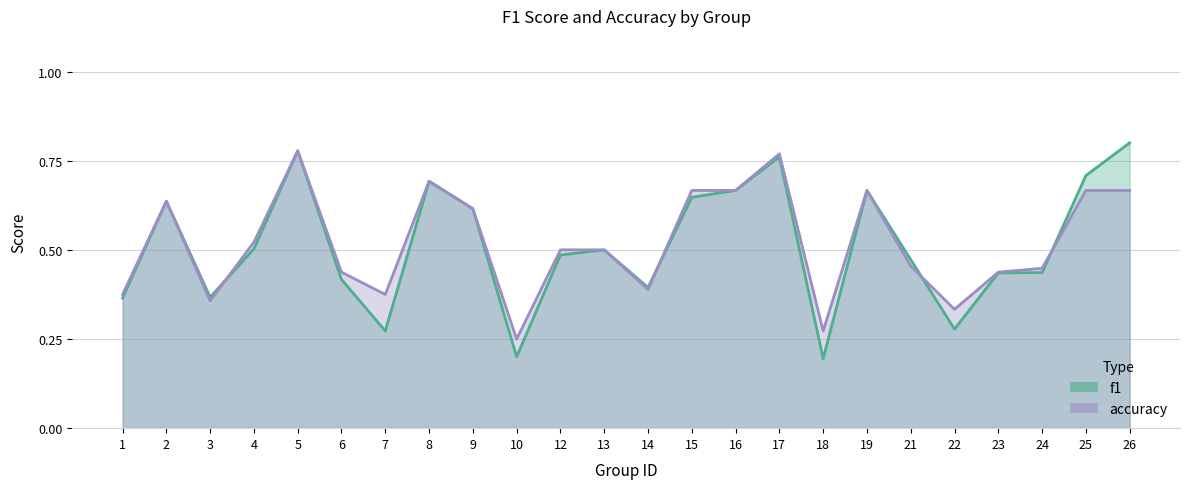

True or false: f1 has a value of 0.4 at 6.

True